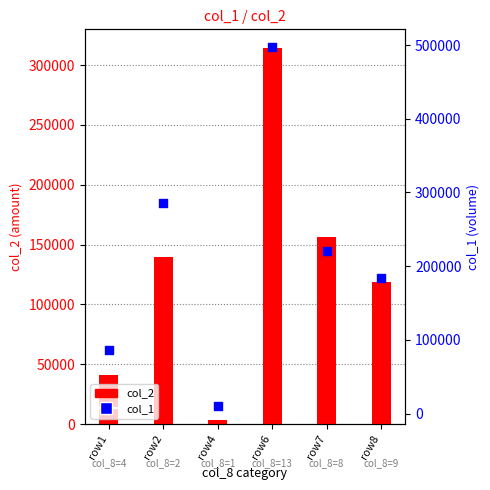

Which series reaches the minimum Y coordinate?

col_2